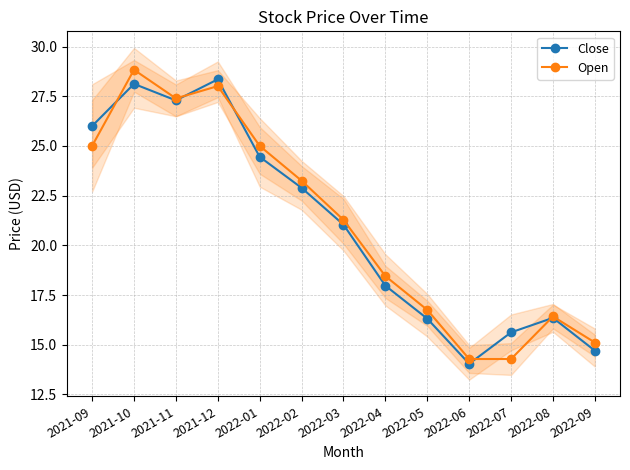

Reading right to left, extract all data points from this chart.

Close: 2022-09=14.7	2022-08=16.4	2022-07=15.6	2022-06=14.0	2022-05=16.3	2022-04=18.0	2022-03=21.0	2022-02=22.9	2022-01=24.5	2021-12=28.4	2021-11=27.3	2021-10=28.1	2021-09=26.0
Open: 2022-09=15.1	2022-08=16.4	2022-07=14.3	2022-06=14.3	2022-05=16.8	2022-04=18.5	2022-03=21.3	2022-02=23.2	2022-01=25.0	2021-12=28.0	2021-11=27.4	2021-10=28.8	2021-09=25.0